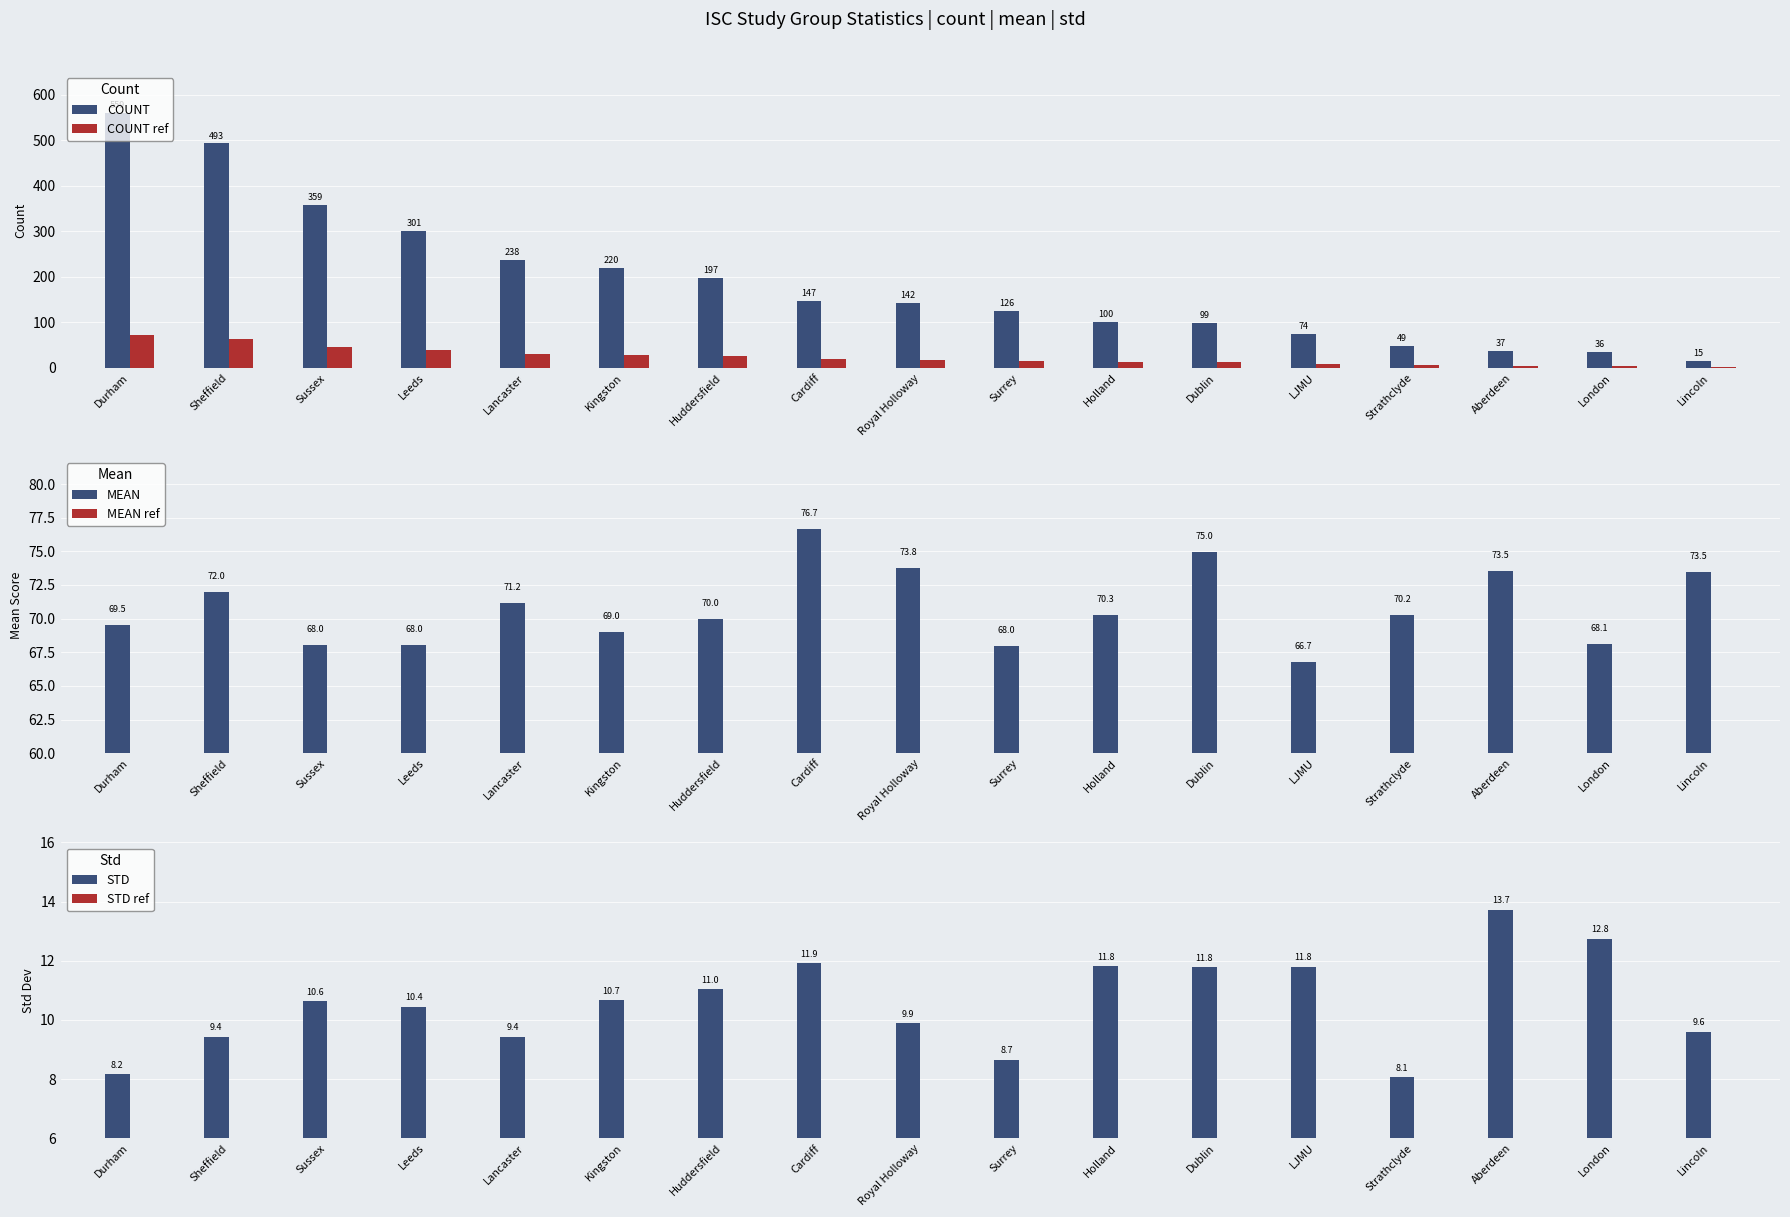

What is the difference between the maximum and second lowest values in the mean series?

8.7